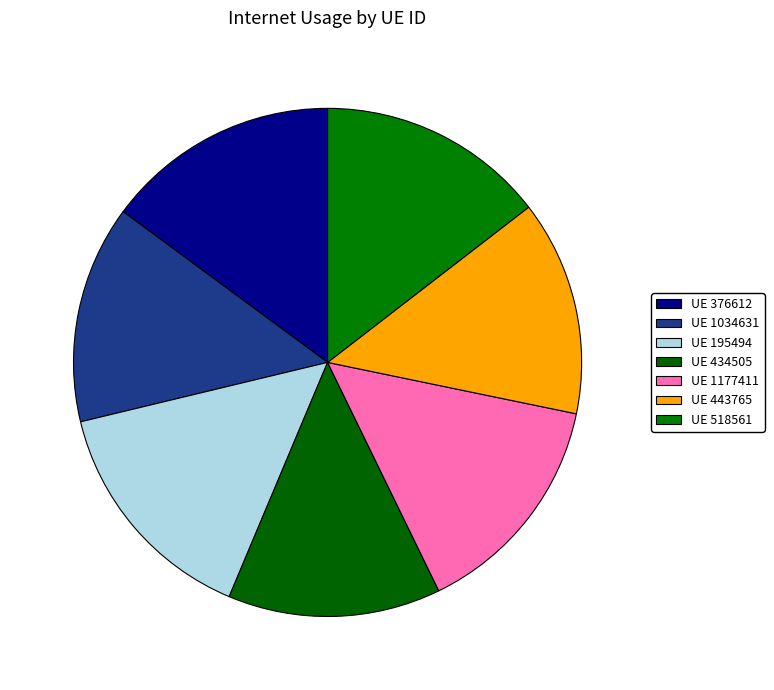

To the nearest percent, what is the average slice percentage?

14%